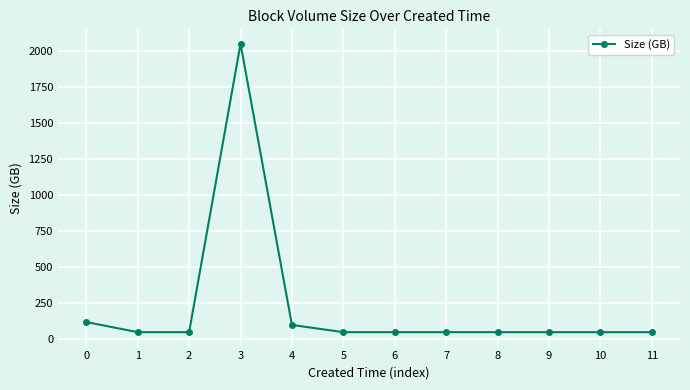

Is it true that the value at 7 is 50?

True